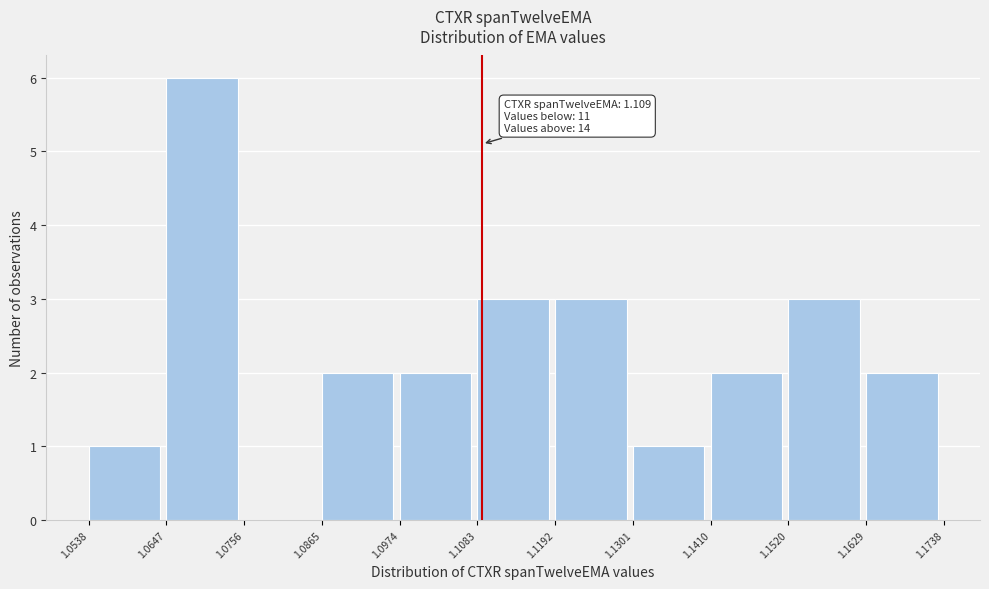

Over which range of the x-axis is the bar tallest?

1.0647 to 1.0756